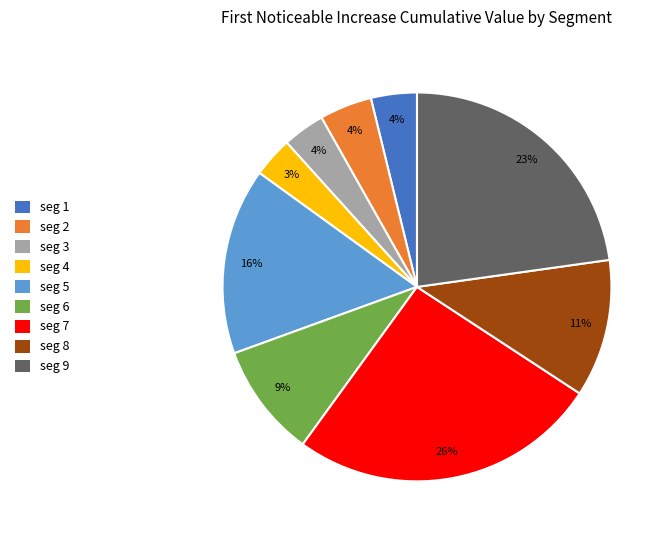

To the nearest percent, what is the average slice percentage?

11%